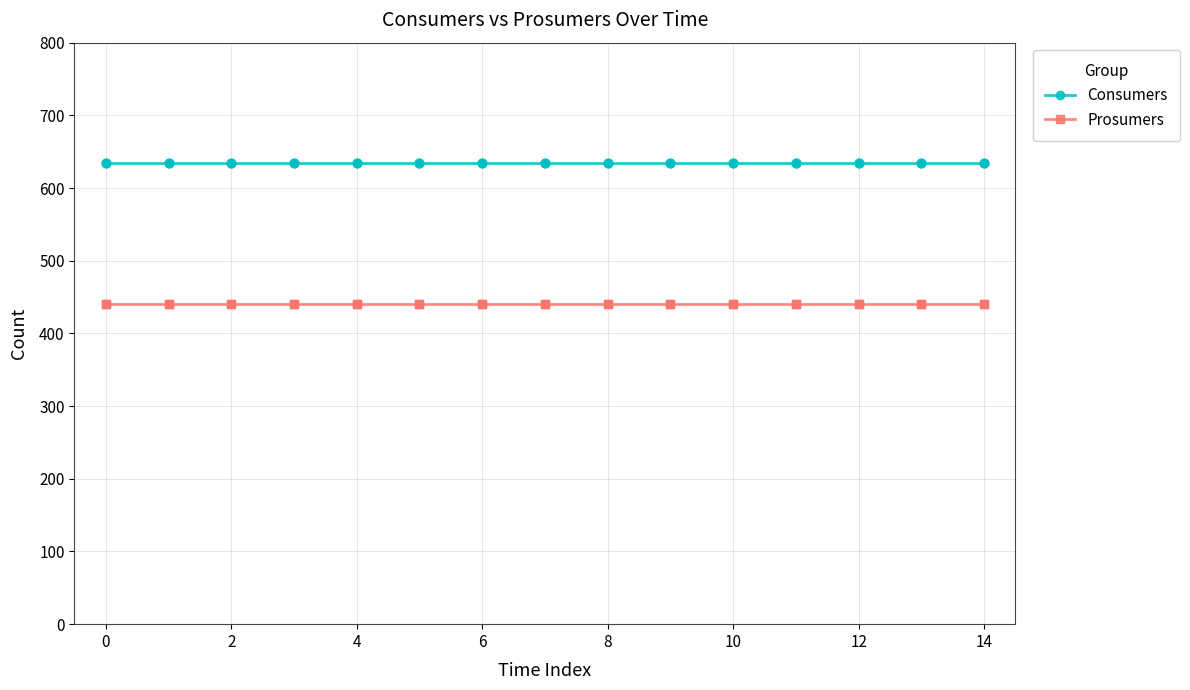

At how many categories does at least one series exceed 619?

15